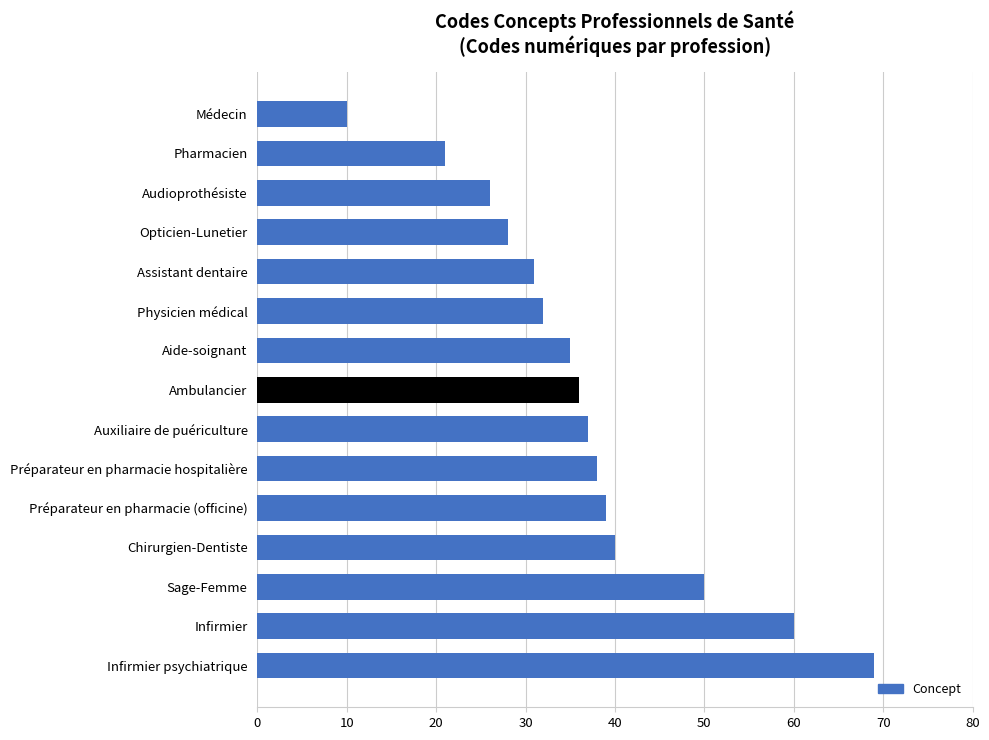

What position from the top is Opticien-Lunetier?

4